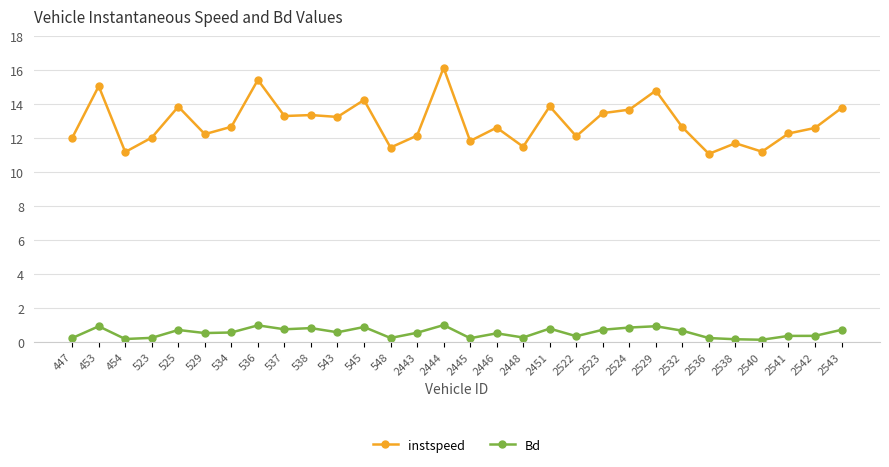

True or false: Bd and instspeed cross at least once.

False